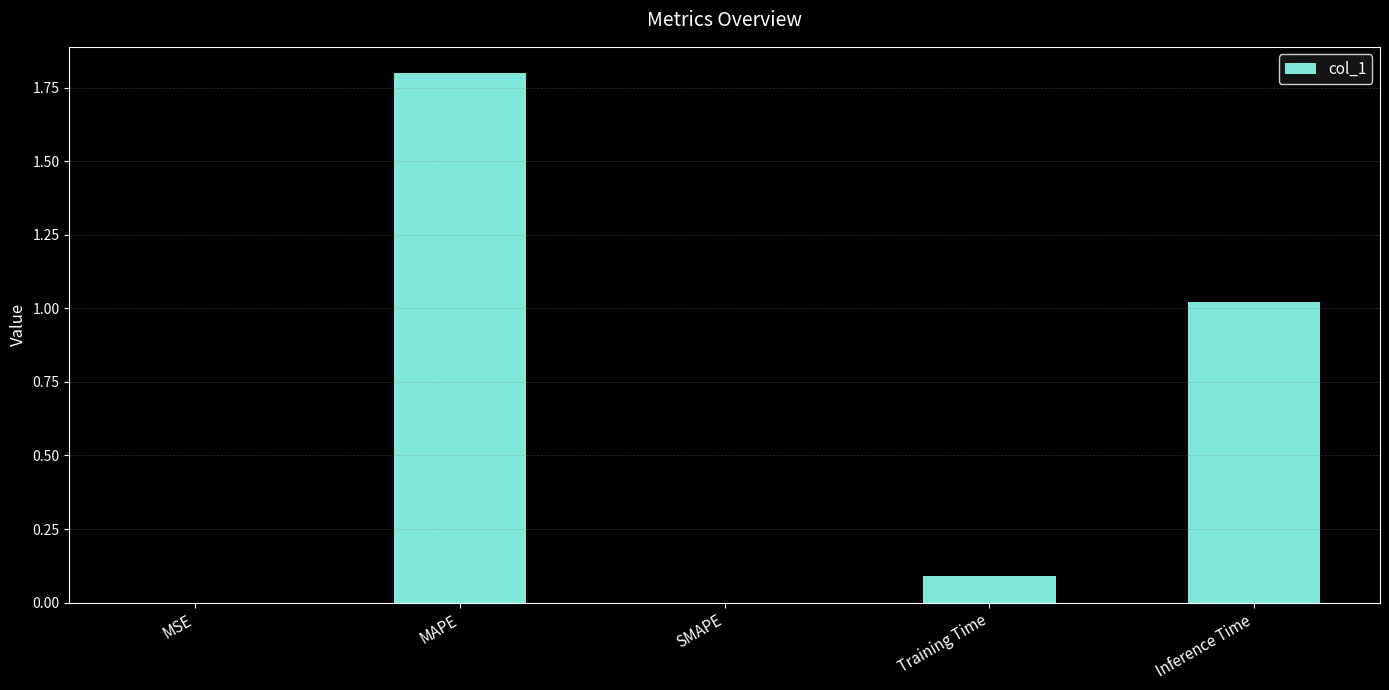

Is it true that the value at SMAPE is 0.0?

True